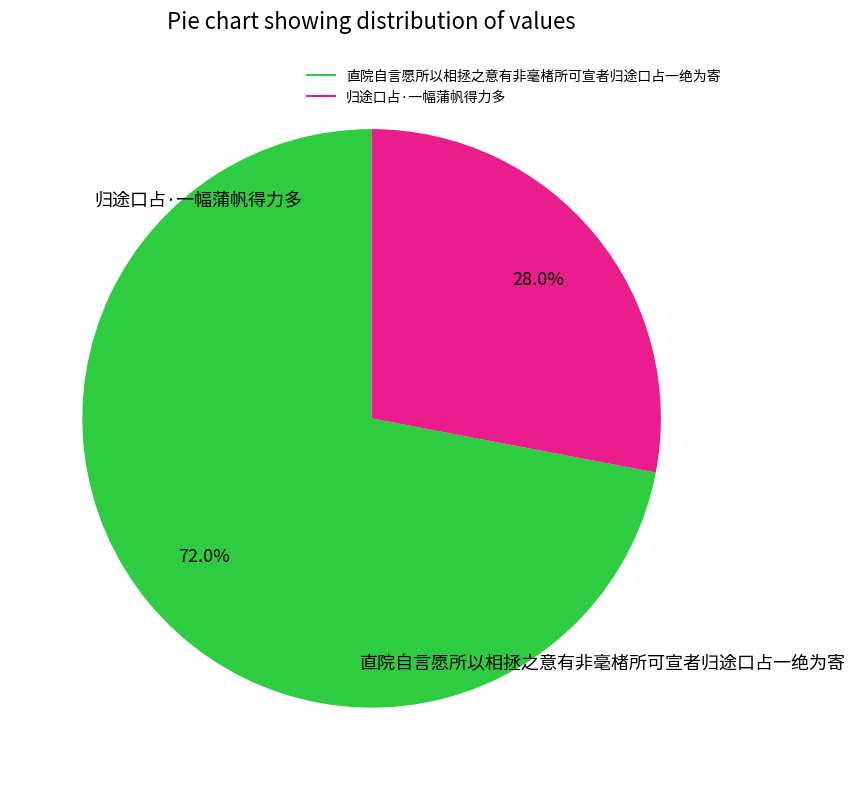

Between 归途口占·一幅蒲帆得力多 and 直院自言愿所以相拯之意有非毫楮所可宣者归途口占一绝为寄, which is larger?

直院自言愿所以相拯之意有非毫楮所可宣者归途口占一绝为寄